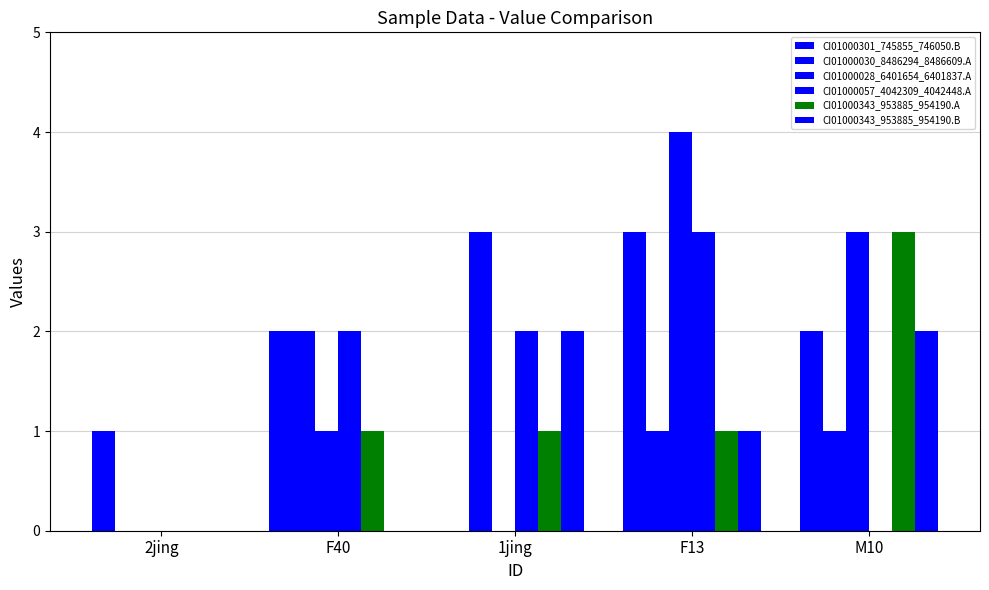

Are the bars horizontal?

No